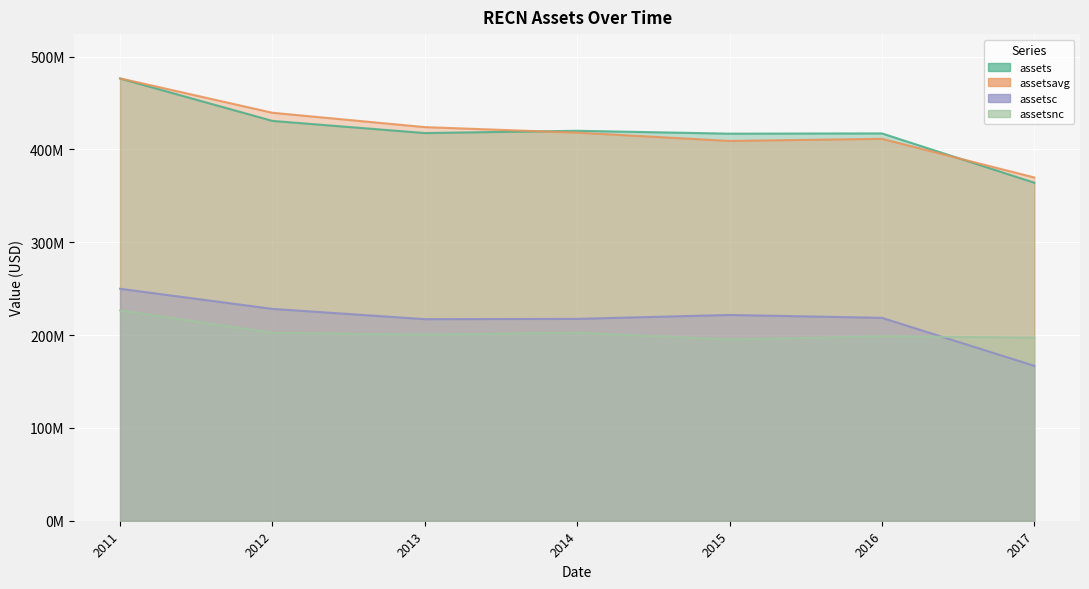

How many data points does each series have?

7